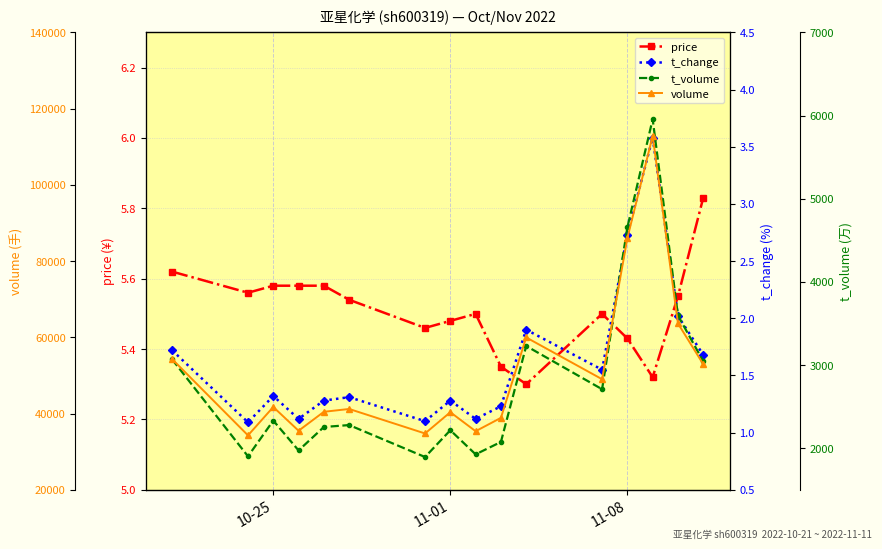

What is the sum of all price values?

88.2